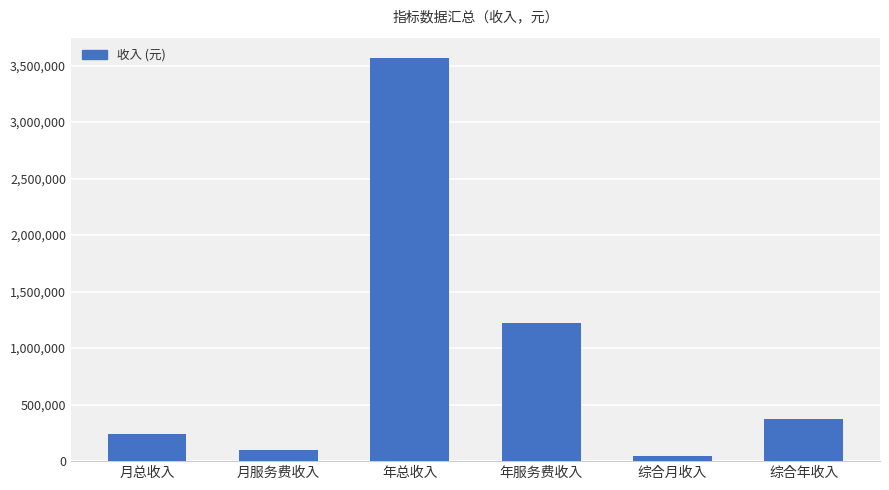

What position from the left is 综合年收入?

6